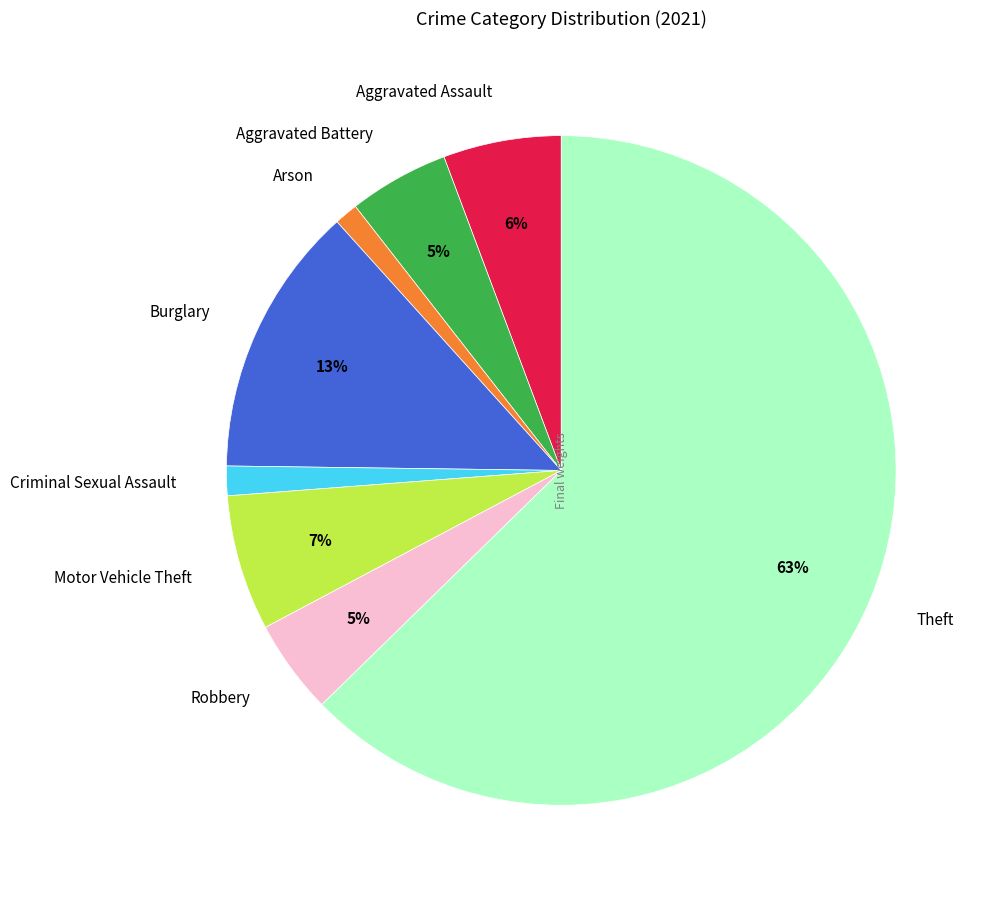

How many slices are in this pie chart?

8